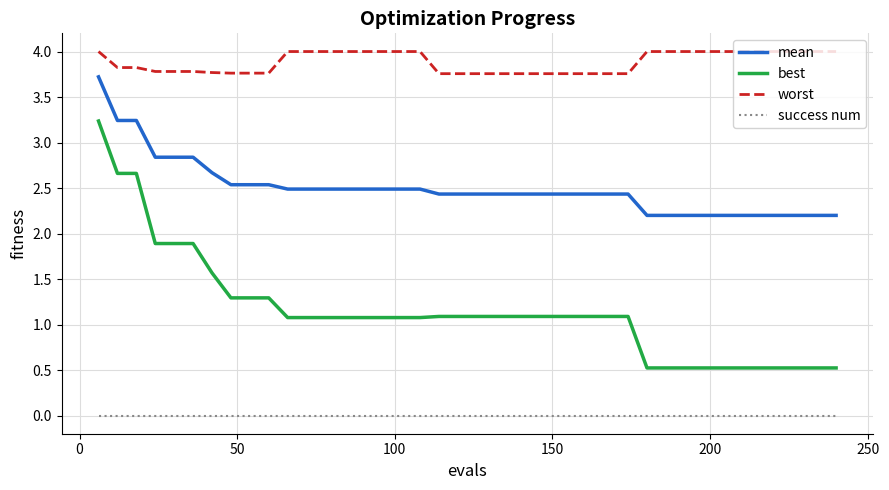

Which series has the widest spread of values?

best